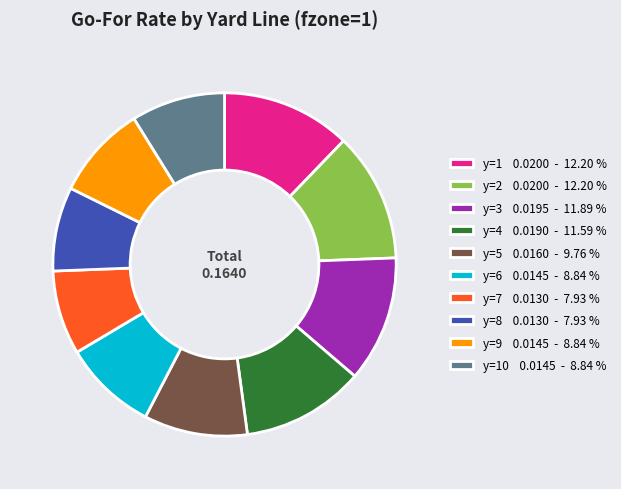

How many segments does this pie chart have?

10